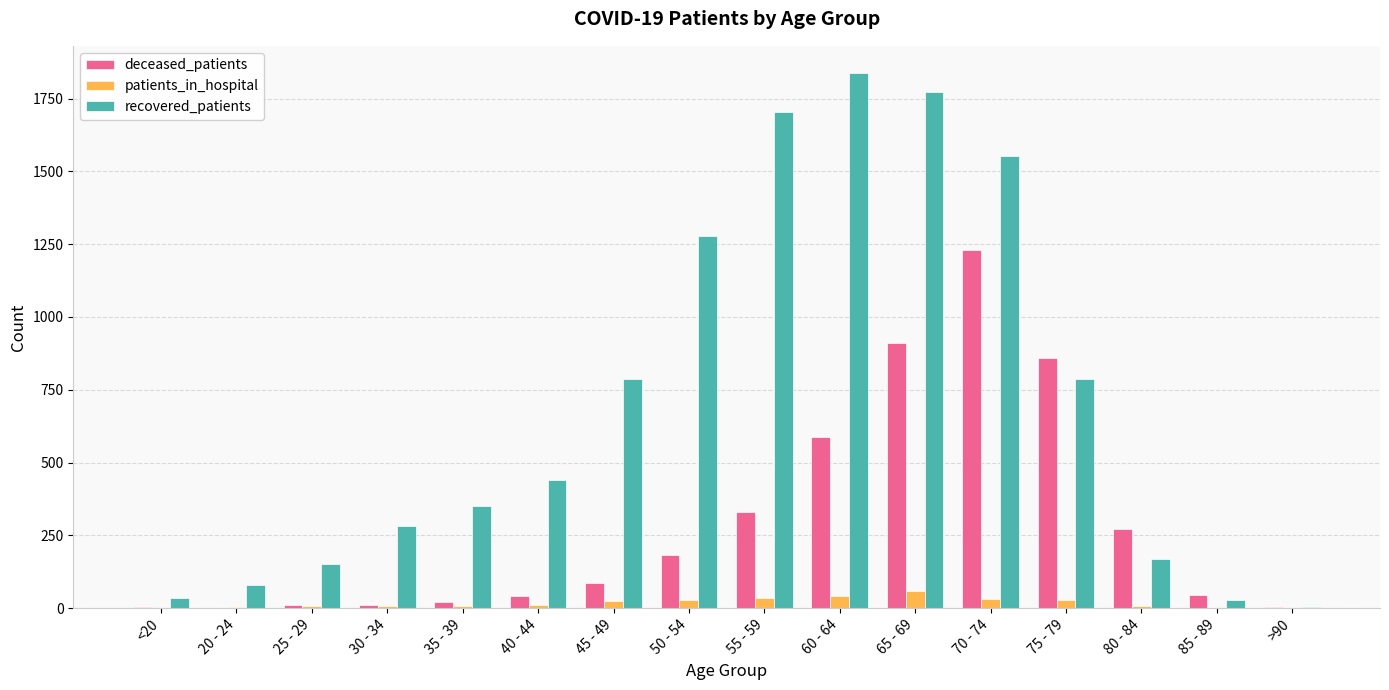

The value of deceased_patients at 65 - 69 is 912. True or false?

True